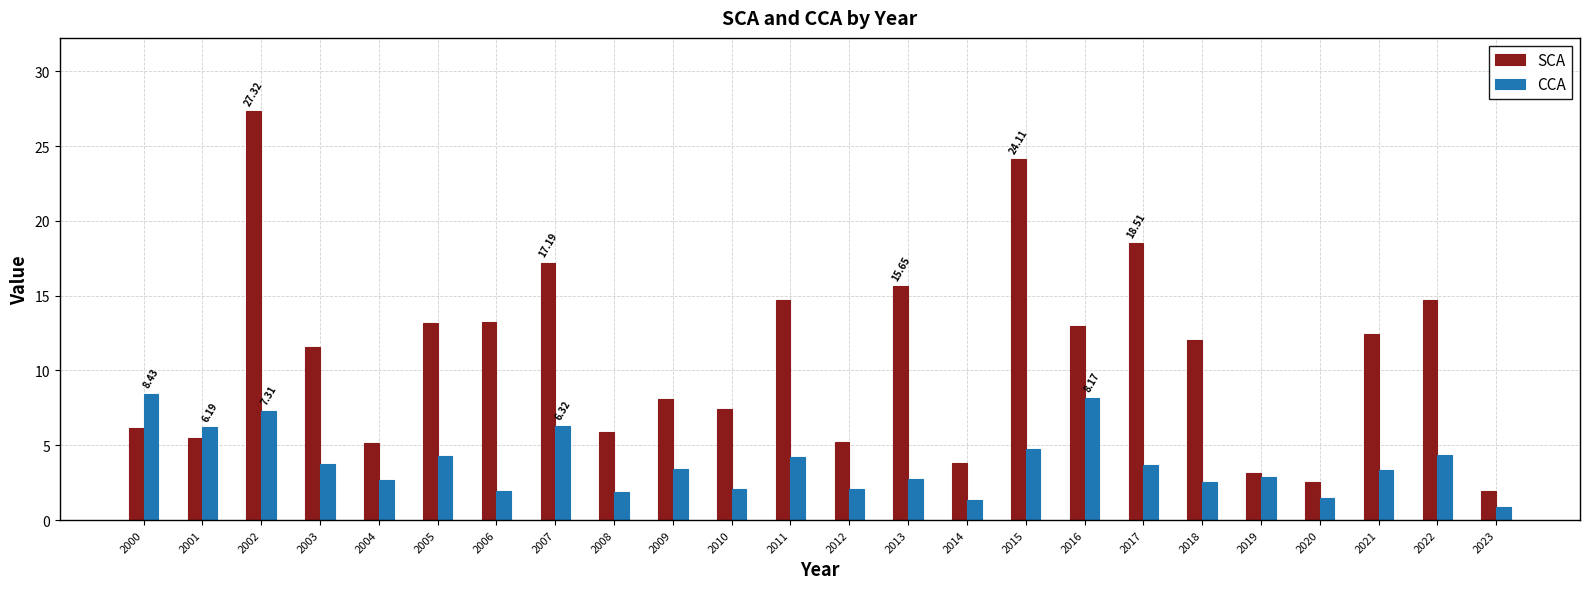

Rank the series by their maximum value, from lowest to highest.

CCA, SCA